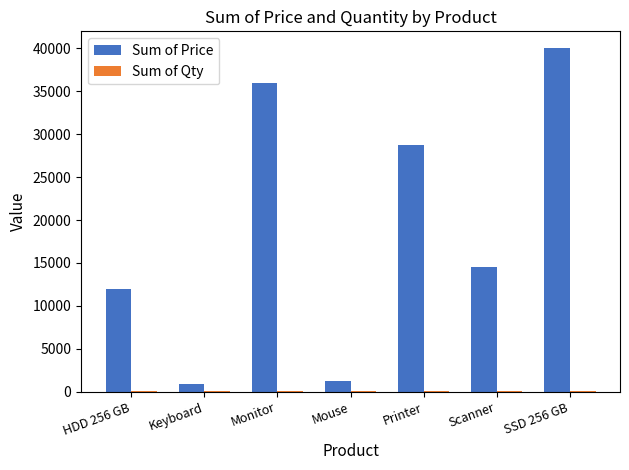

Which series has the largest total across all categories?

Sum of Price